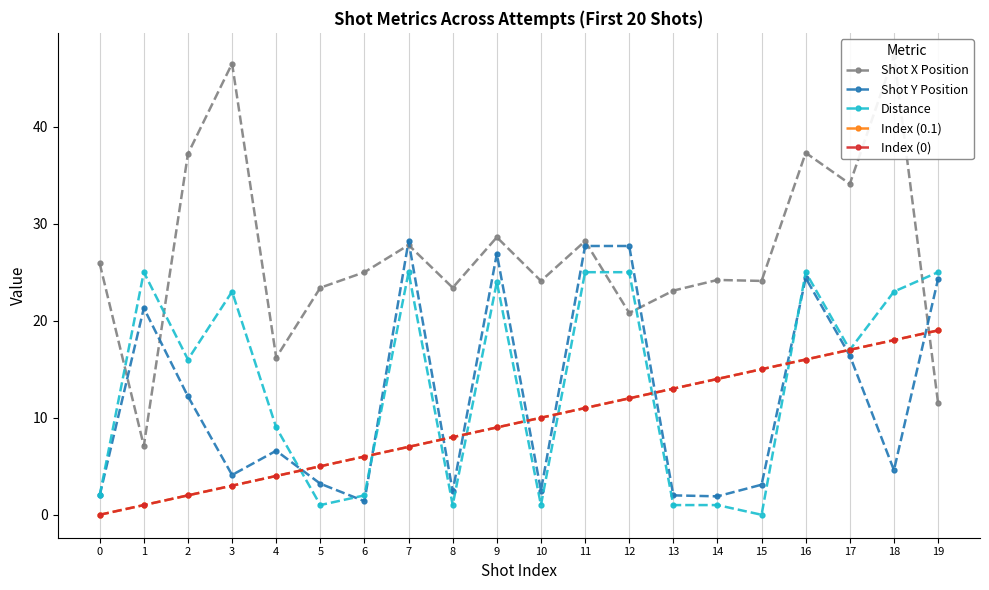

Between 1 and 2, which is larger?

2